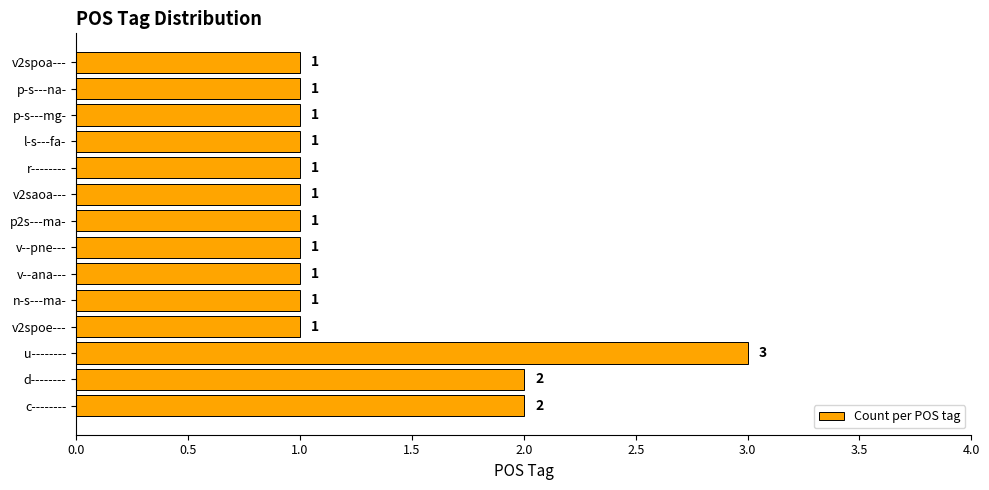

Approximately how many times larger is the value at v--pne--- compared to l-s---fa-?

1.0